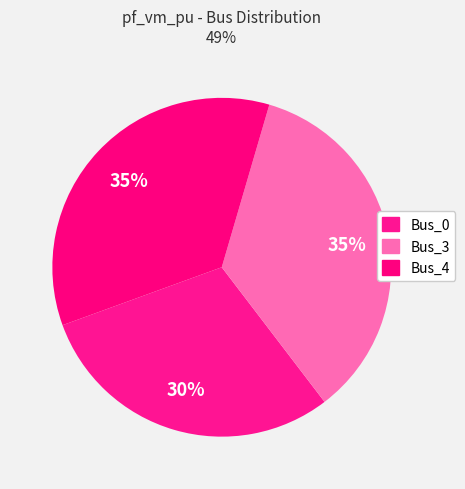

The Bus_4 slice represents 30% of the pie. True or false?

False